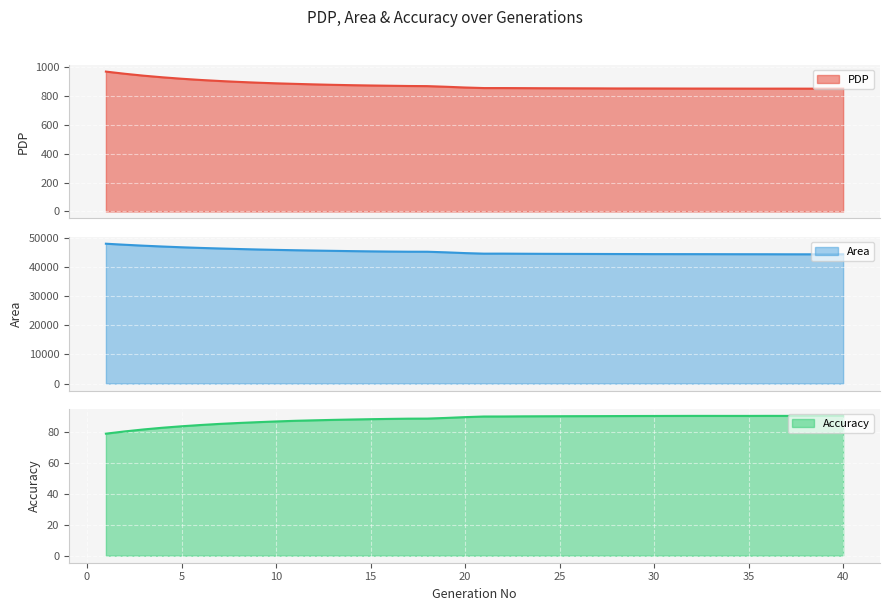

True or false: Area has more than 2 points higher than both neighbors.

False